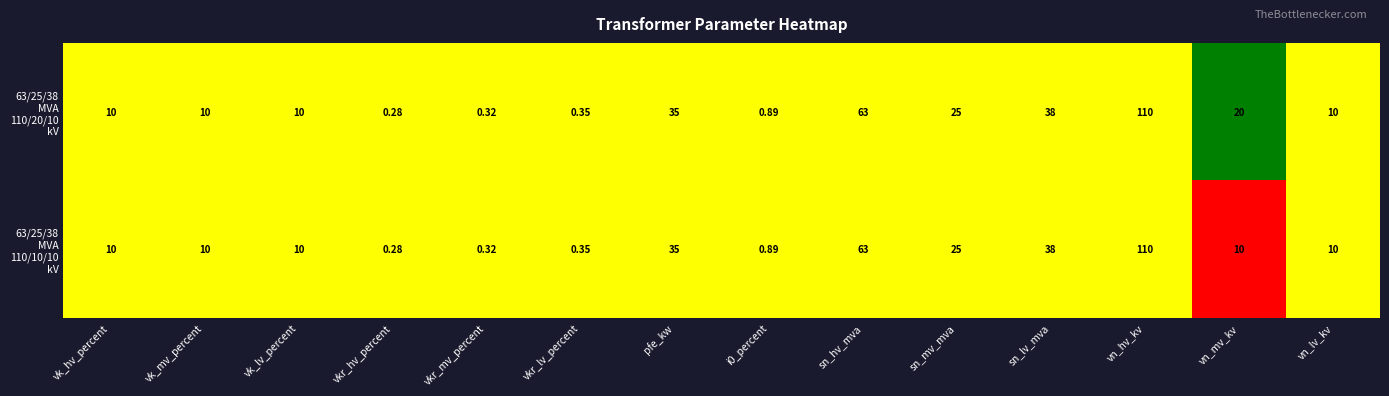

Which category has the lowest value across all series?

vkr_hv_percent